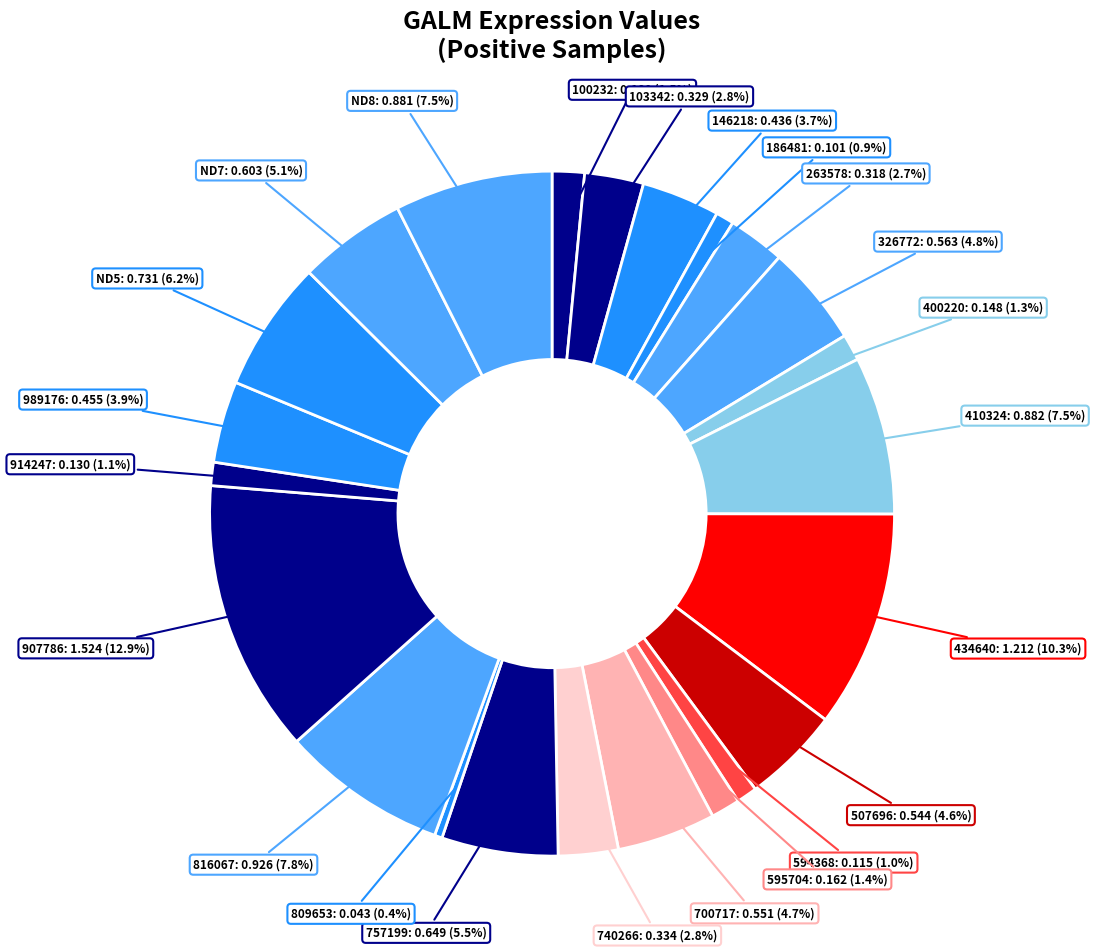

How many slices are in this pie chart?

23